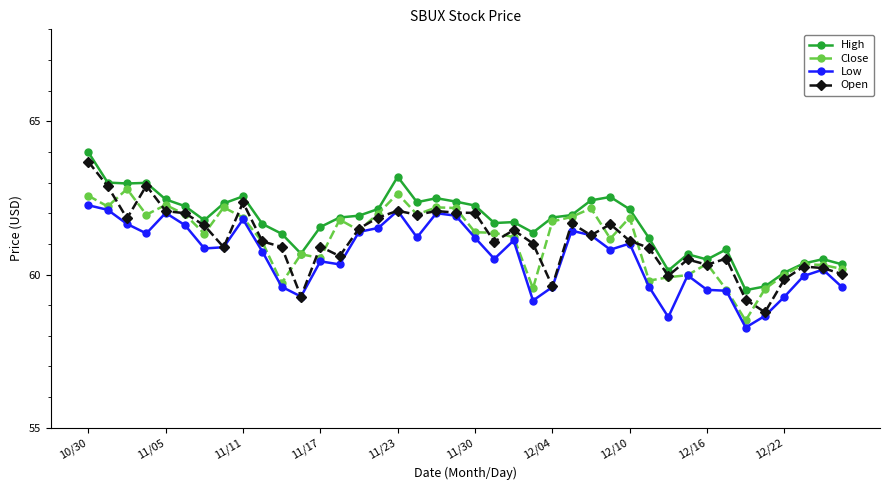

How many series are shown in this chart?

4